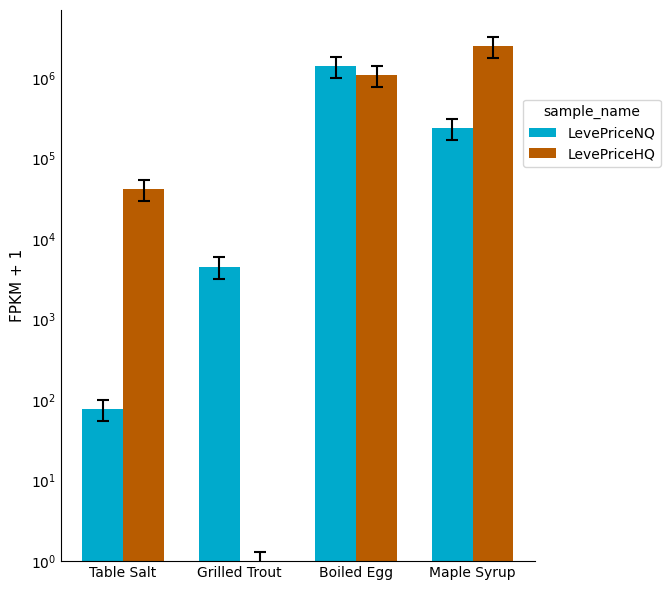

What is the sum of all LevePriceNQ values?

1670959.7